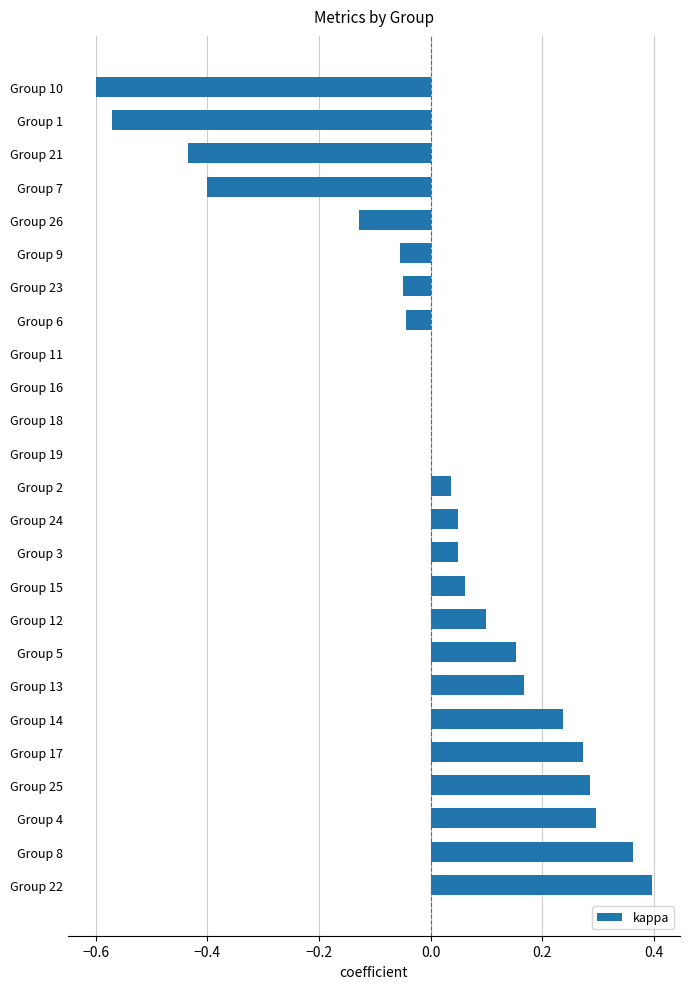

Is it true that the value at Group 4 is 0.4?

False